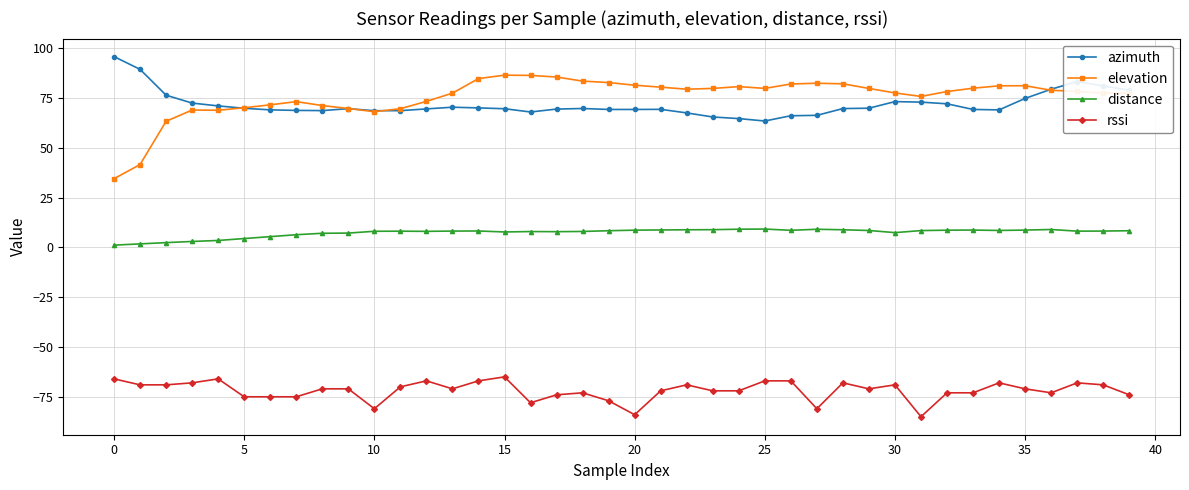

List the series in order of their peak value, highest first.

azimuth, elevation, distance, rssi